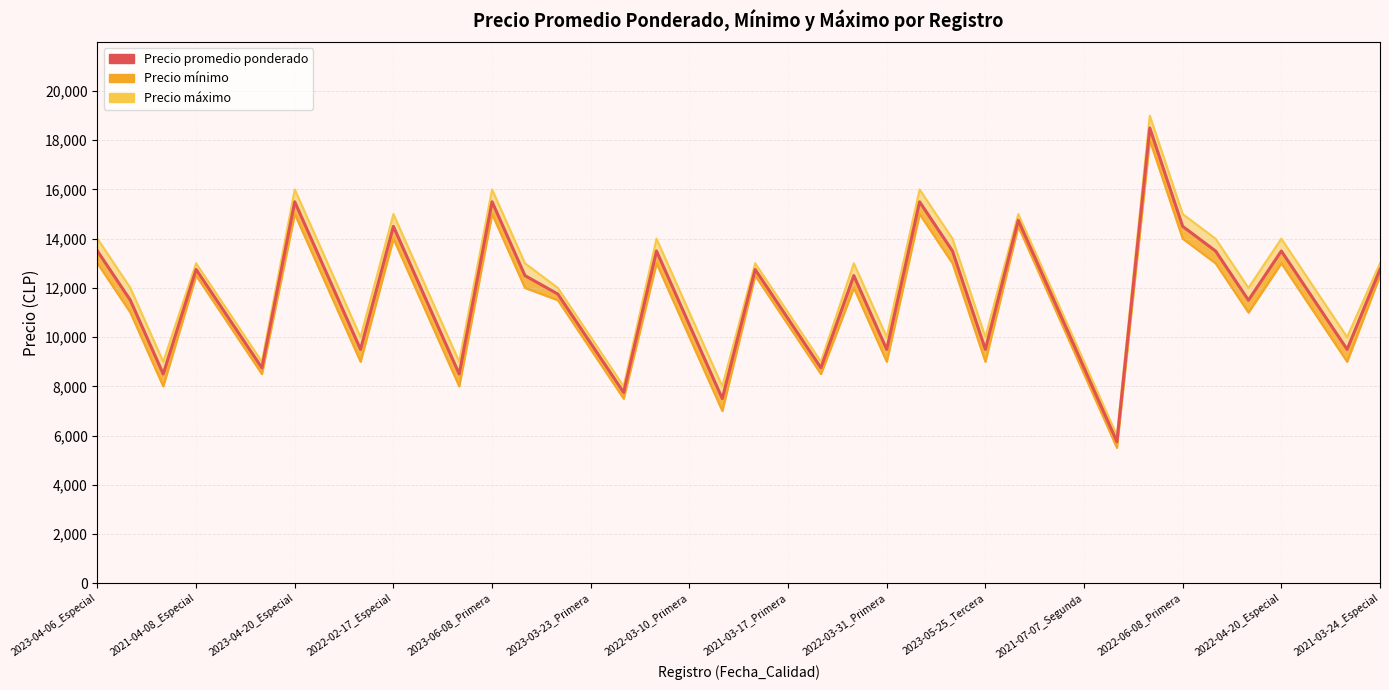

The chart shows a value of 13500 at 26. True or false?

True